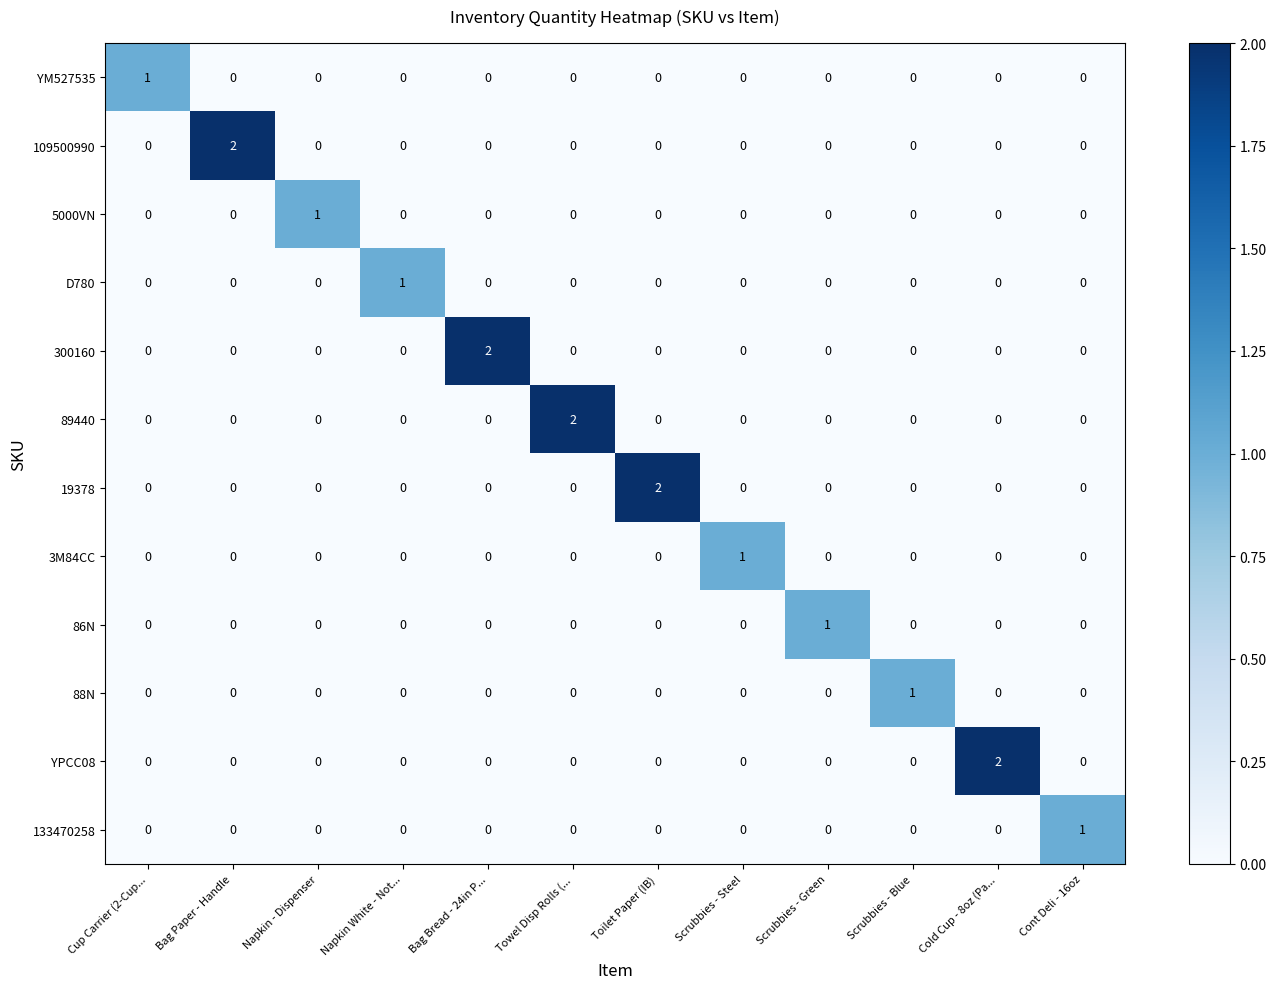

The value of YM527535 at Toilet Paper (IB) is 1. True or false?

False